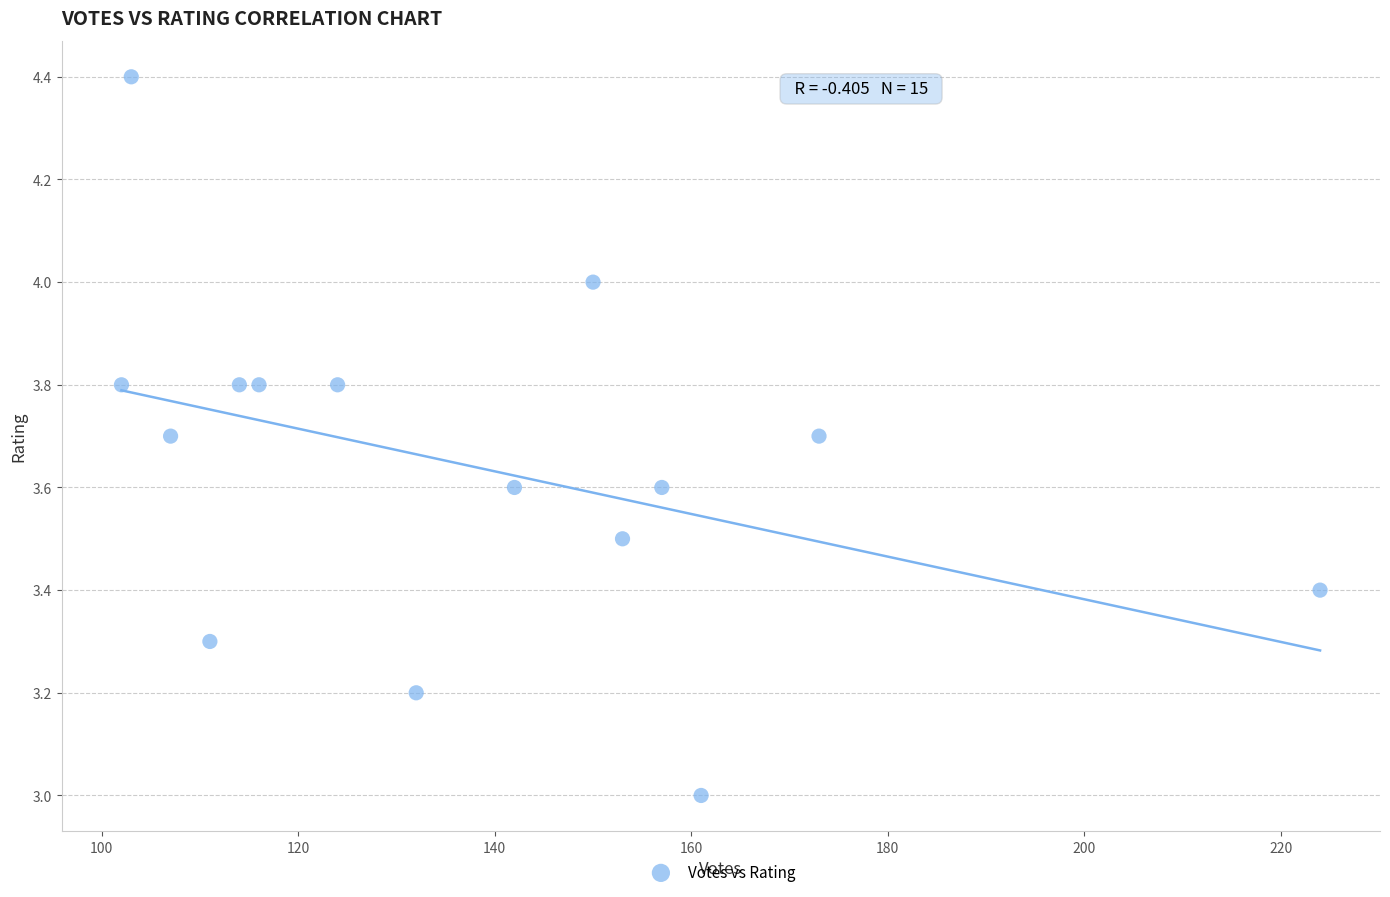

What is the range of Y values (max minus min)?

1.4